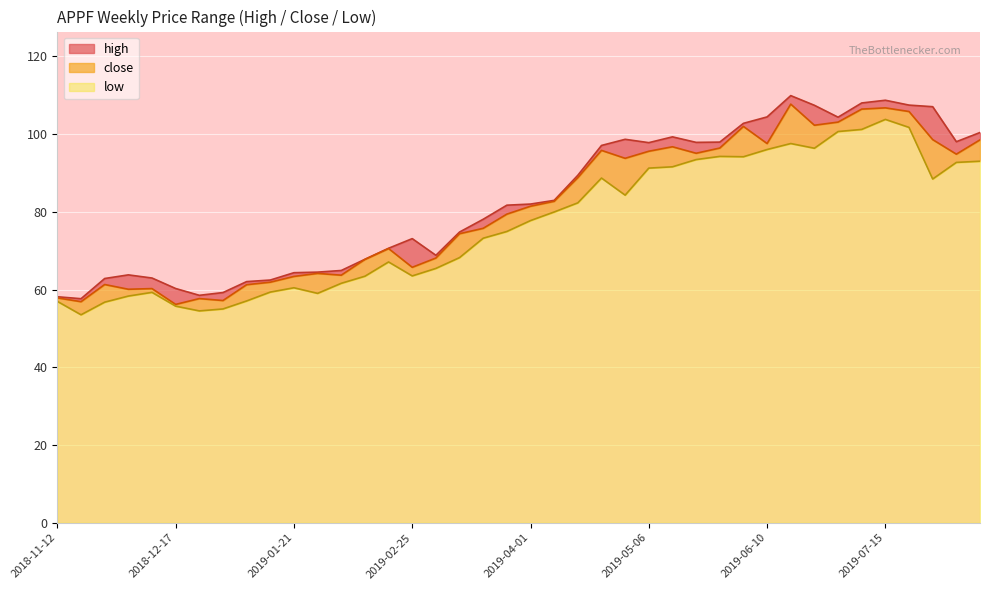

True or false: low and high intersect in this chart.

False